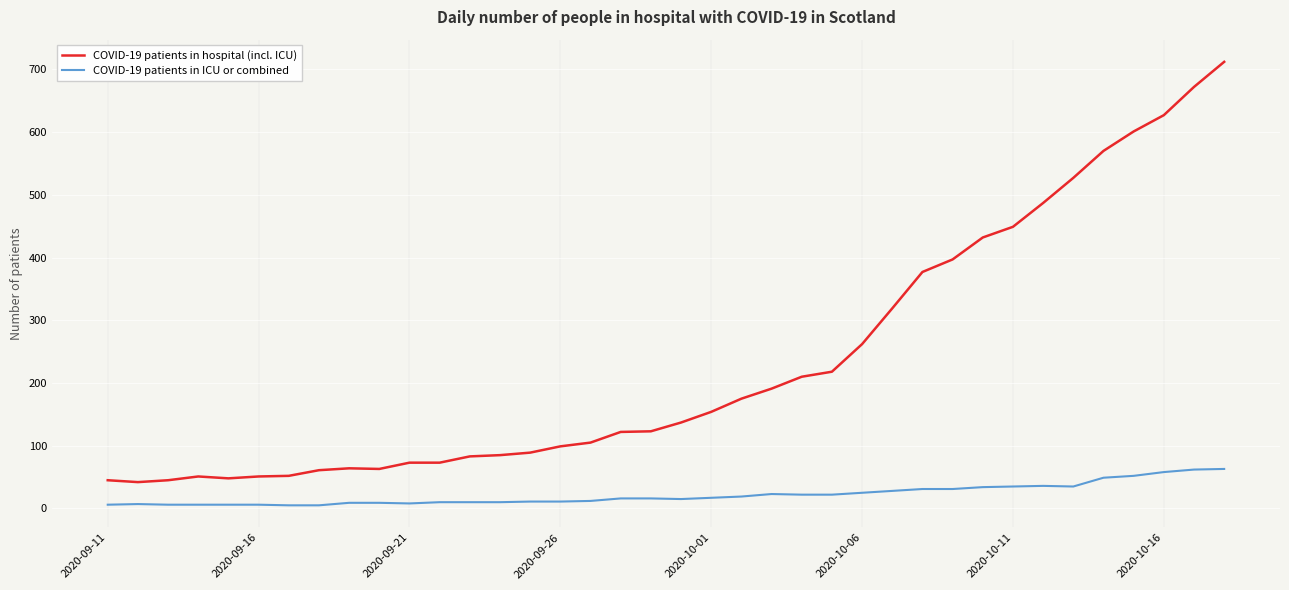

What is the sum of all COVID-19 patients in hospital (incl. ICU) values?

8891